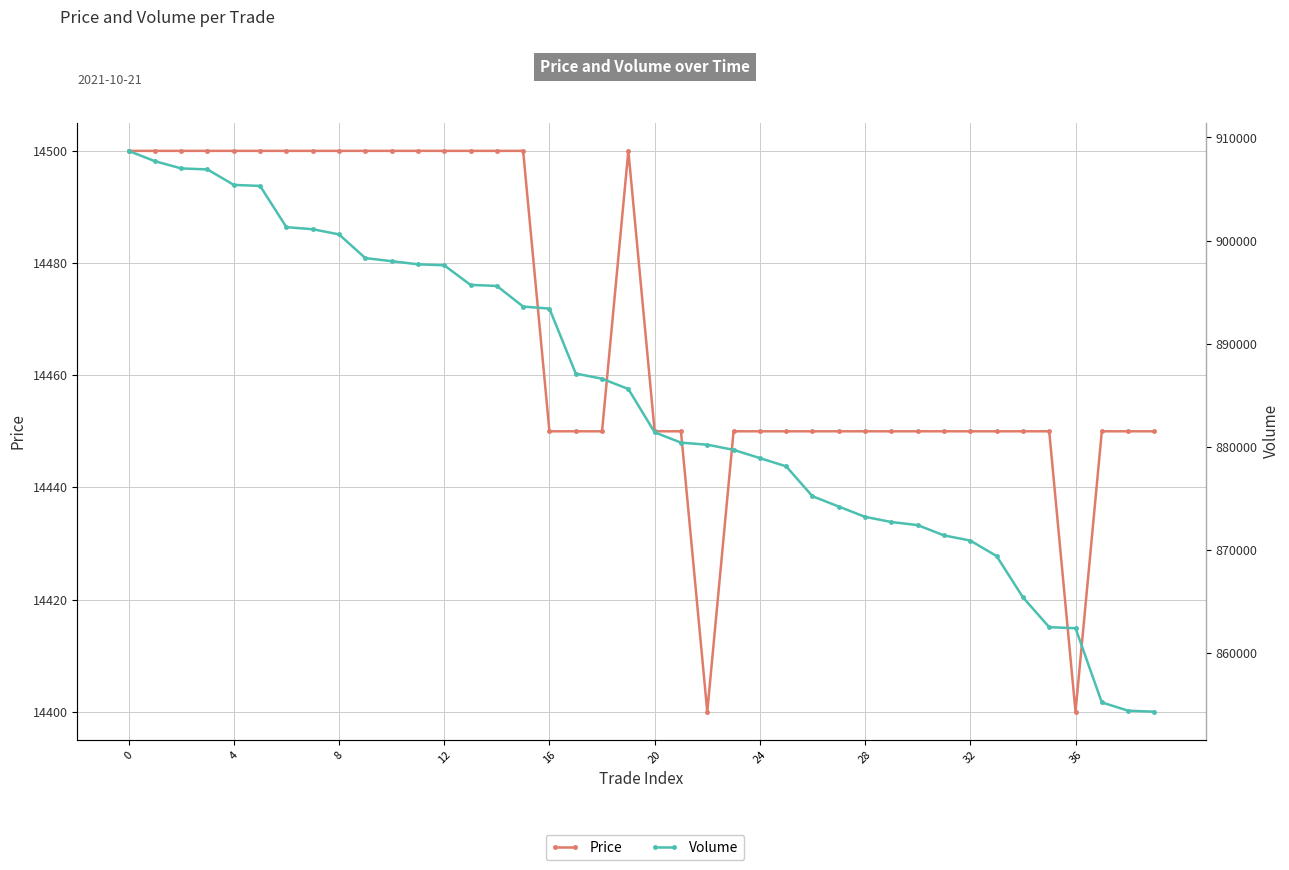

What is the difference between the maximum and second lowest values in the Volume series?

54300